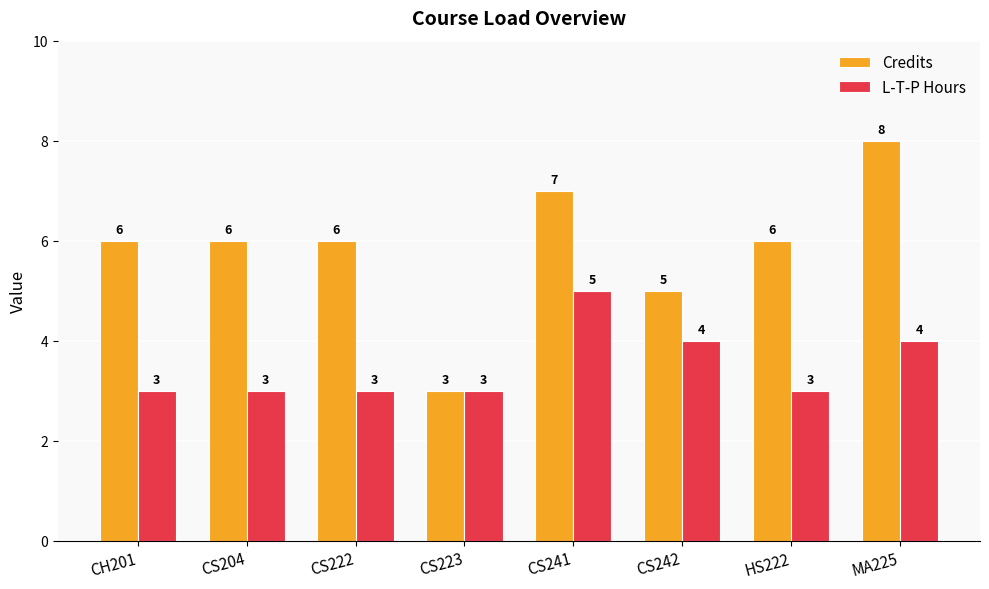

List the series in order of their peak value, lowest first.

L-T-P Hours, Credits